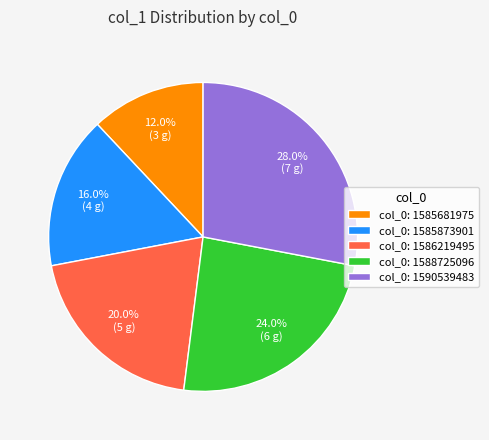

How much of the chart is everything except col_0: 1585873901?

84.0%